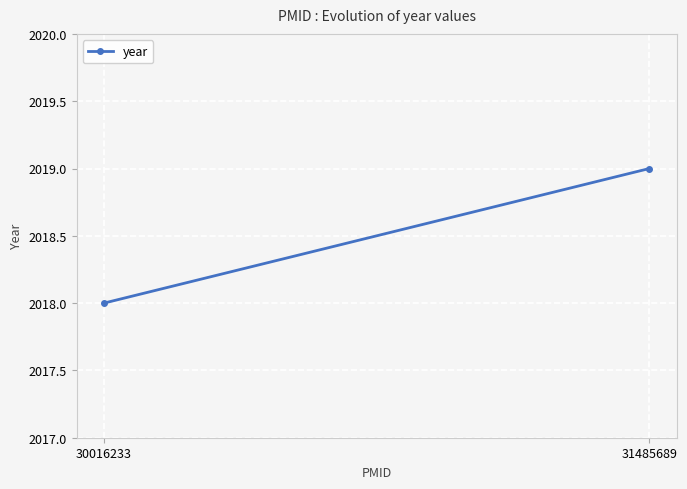

What is the average value?

2018